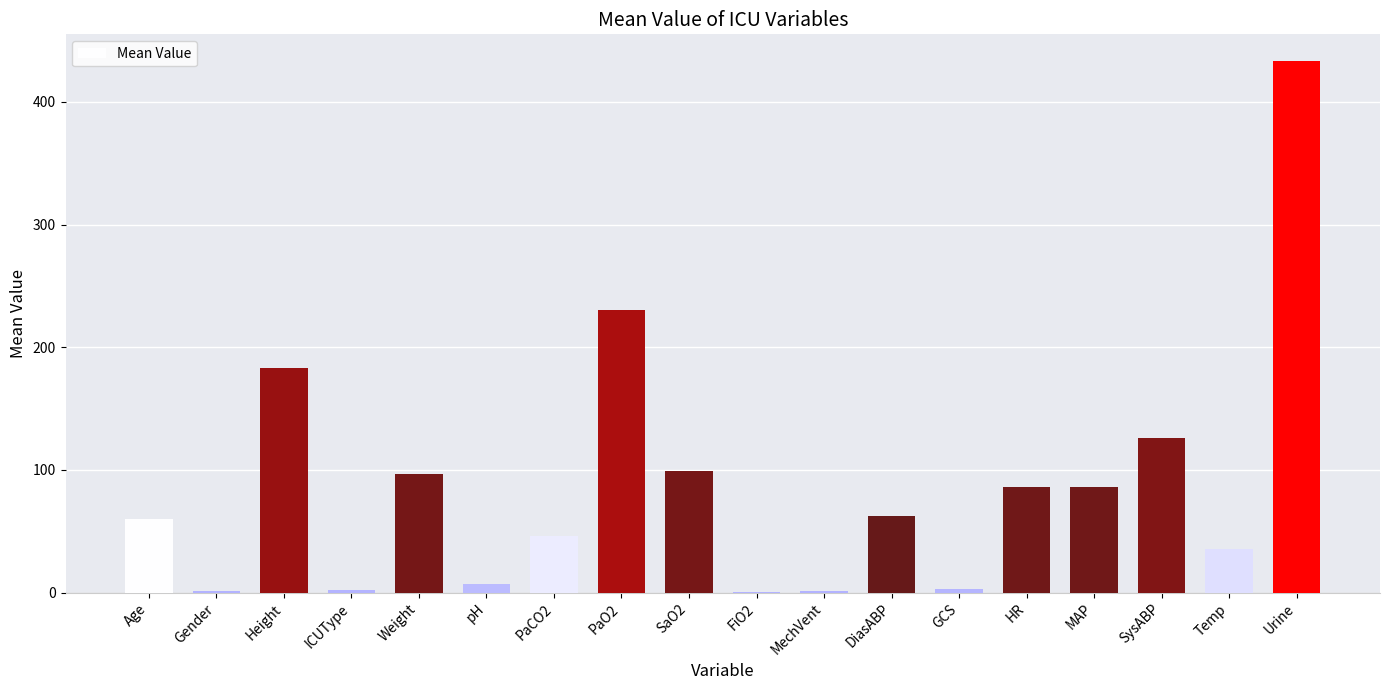

What is the sum of all values?

1559.7